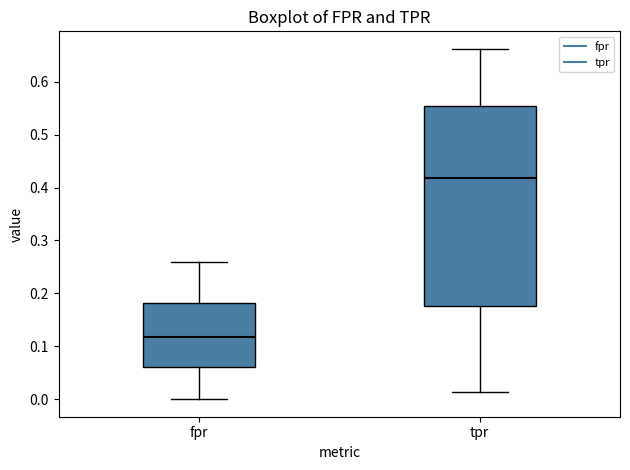

Which box is the tallest, from its lower edge to its upper edge?

tpr